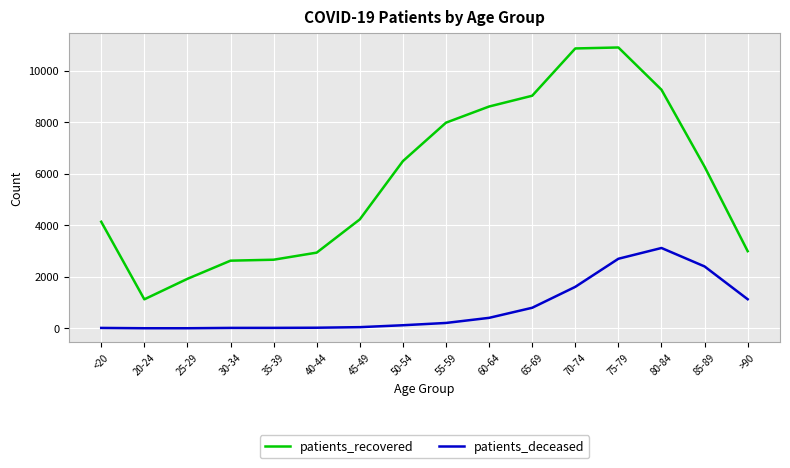

What is the maximum value shown in the chart?

10898